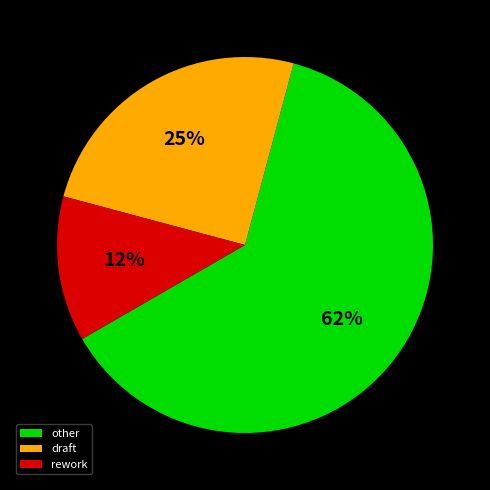

Which category has the biggest portion of the pie?

other